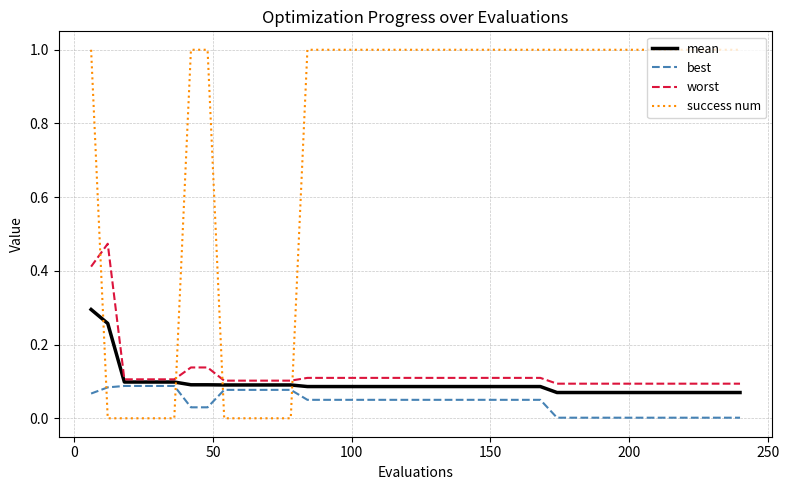

What is the greatest value displayed?

1.0